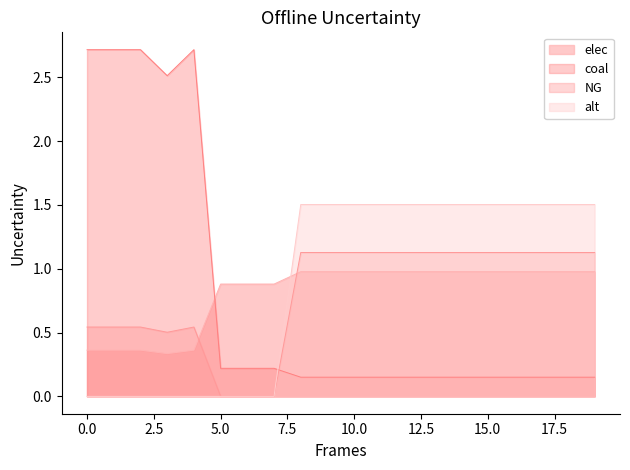

Rank the series by their maximum value, from highest to lowest.

coal, alt, NG, elec